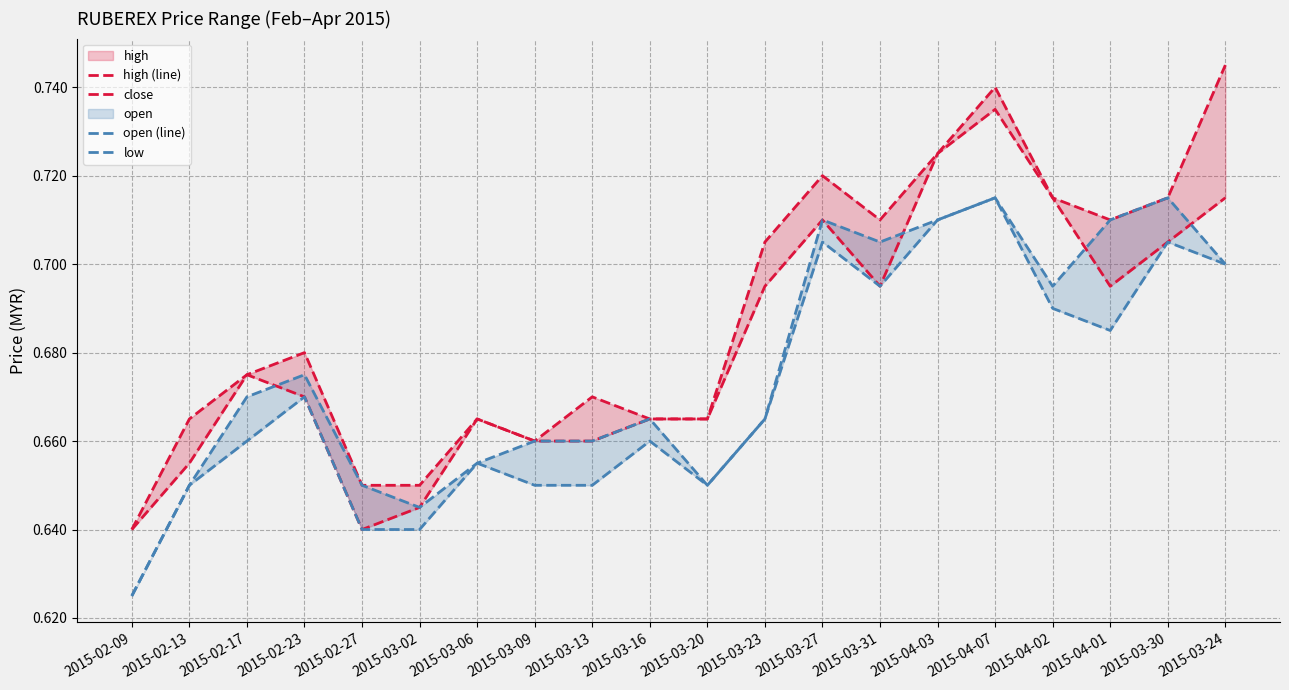

Reading right to left, extract all data points from this chart.

high (line): 0.7	0.7	0.7	0.7	0.7	0.7	0.7	0.7	0.7	0.7	0.7	0.7	0.7	0.7	0.7	0.7	0.7	0.7	0.7	0.6
close: 0.7	0.7	0.7	0.7	0.7	0.7	0.7	0.7	0.7	0.7	0.7	0.7	0.7	0.7	0.6	0.6	0.7	0.7	0.7	0.6
open (line): 0.7	0.7	0.7	0.7	0.7	0.7	0.7	0.7	0.7	0.7	0.7	0.7	0.7	0.7	0.6	0.7	0.7	0.7	0.7	0.6
low: 0.7	0.7	0.7	0.7	0.7	0.7	0.7	0.7	0.7	0.7	0.7	0.7	0.7	0.7	0.6	0.6	0.7	0.7	0.7	0.6